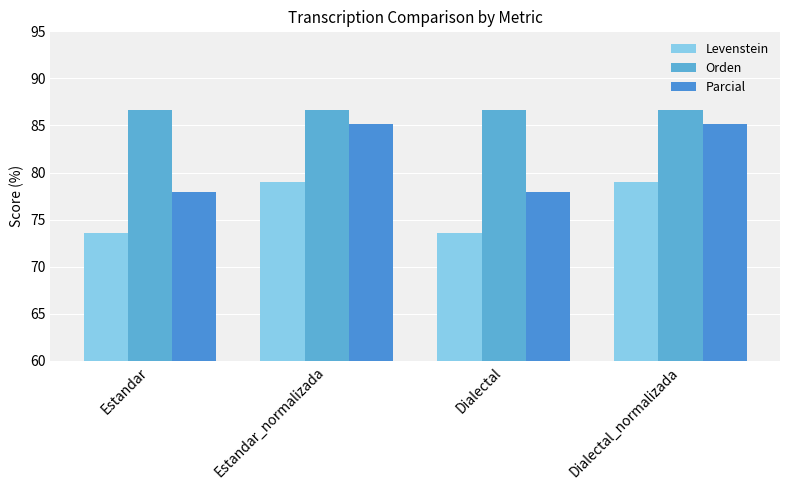

What is the value of the Parcial bar at the 3rd from the left?

77.9